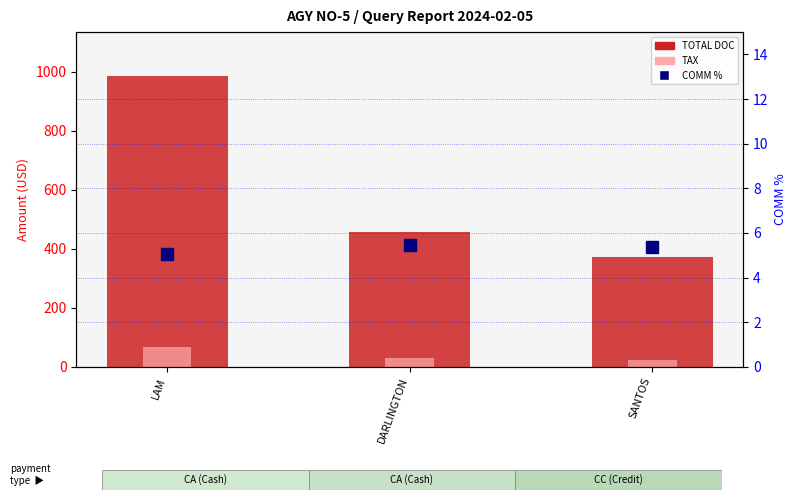

What position from the left is SANTOS?

3